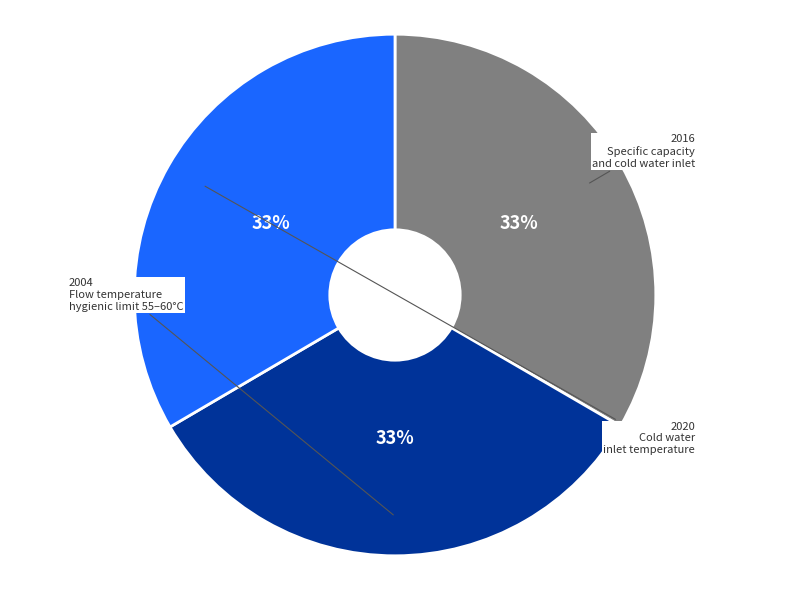

To the nearest percent, what is the average slice percentage?

33%